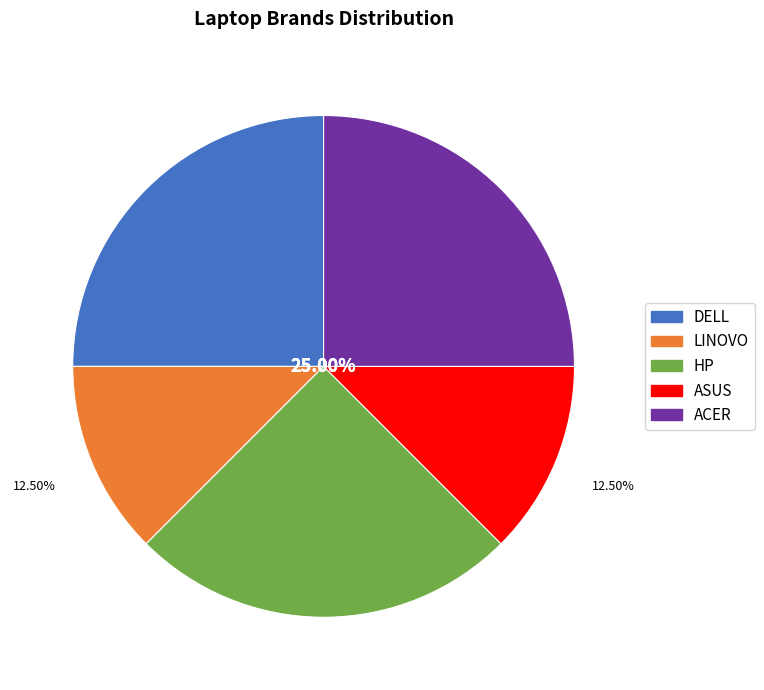

To the nearest percent, what percentage of the pie is LINOVO?

12%